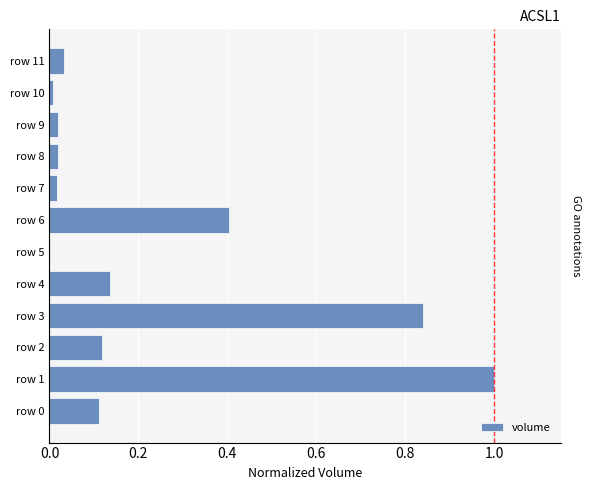

What is the maximum value shown in the chart?

1.0